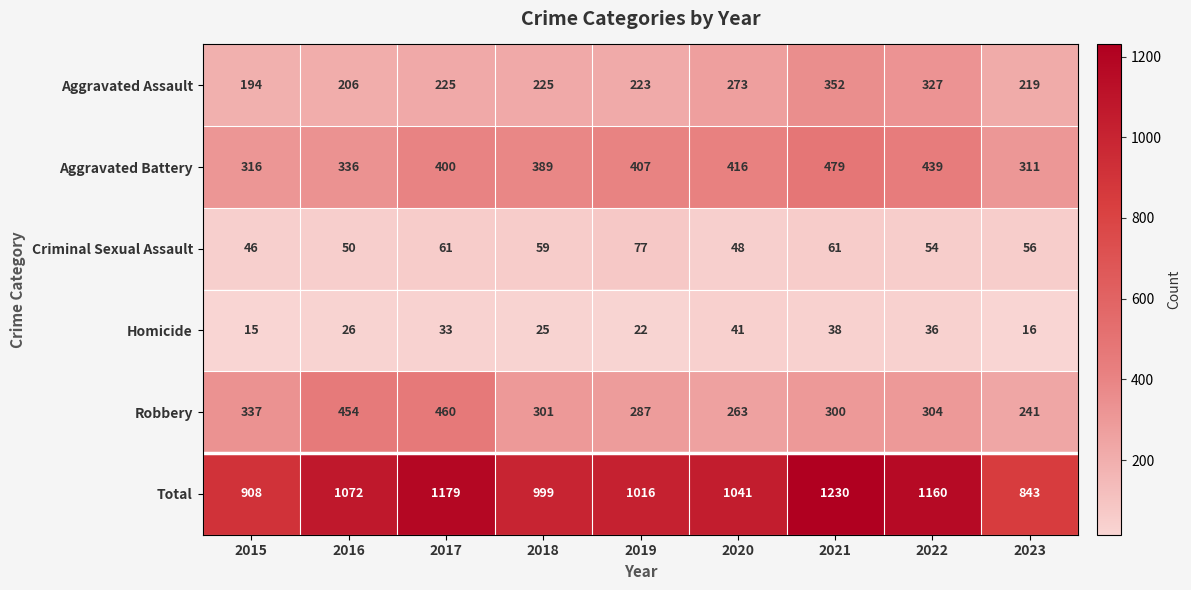

Which series changed the most between 2015 and 2018?

Total